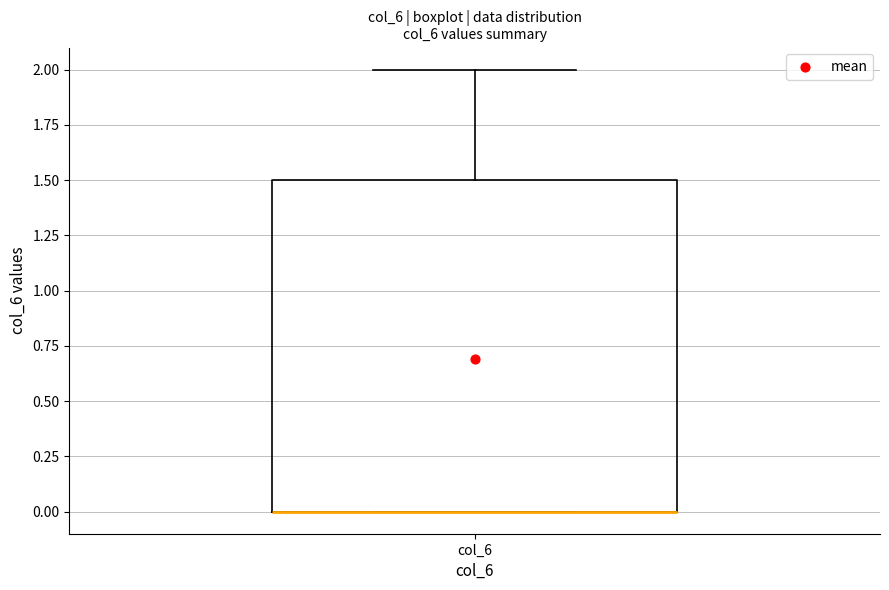

Read this box plot against the y-axis: the position of the median line, the range covered by the box, and the ends of both whiskers. The values are not printed on the chart, so give them approximately, as read against the axis.

median 0.0 (drawn on the box's lower edge), box 0.0 to 1.5, whiskers 0.0 to 2.0